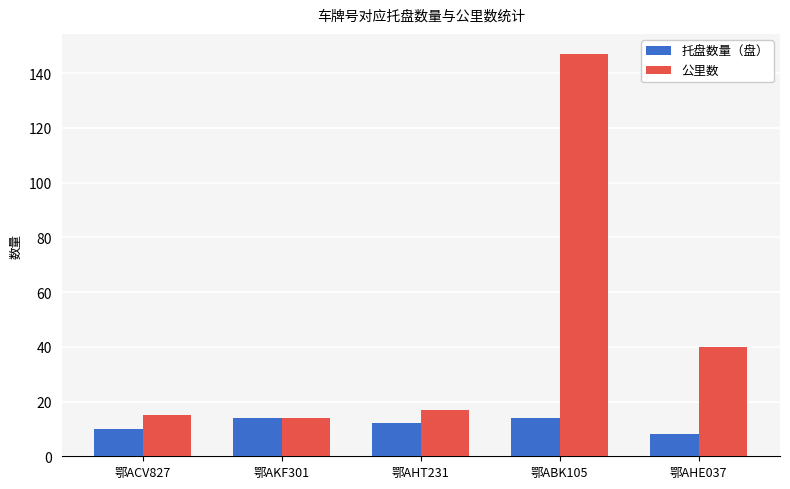

What are all the series names shown in the legend?

托盘数量（盘）, 公里数